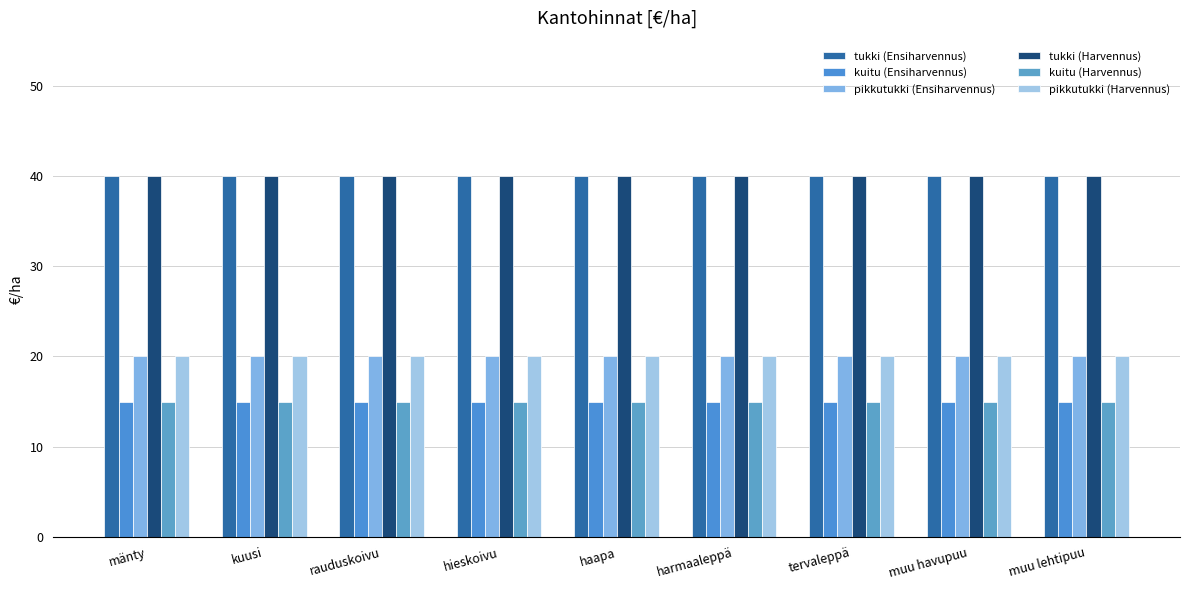

What is the spread (max minus min) of values at mänty?

25